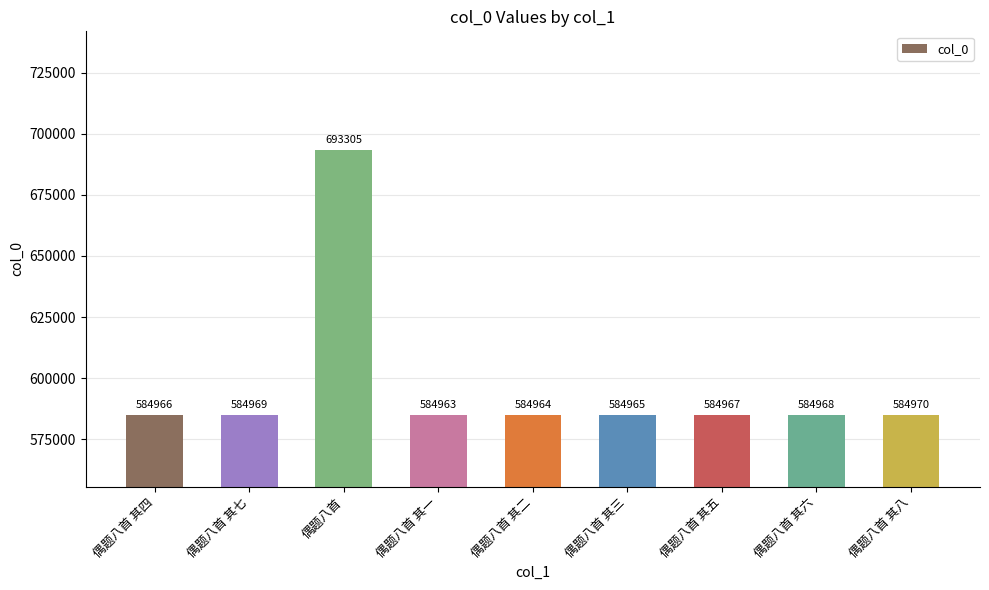

Between 偶题八首 其一 and 偶题八首 其八, which is larger?

偶题八首 其八